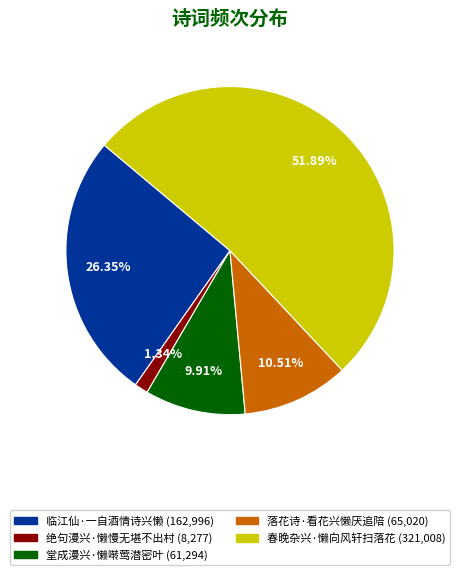

To the nearest percent, what portion does 绝句漫兴·懒慢无堪不出村 represent?

1%